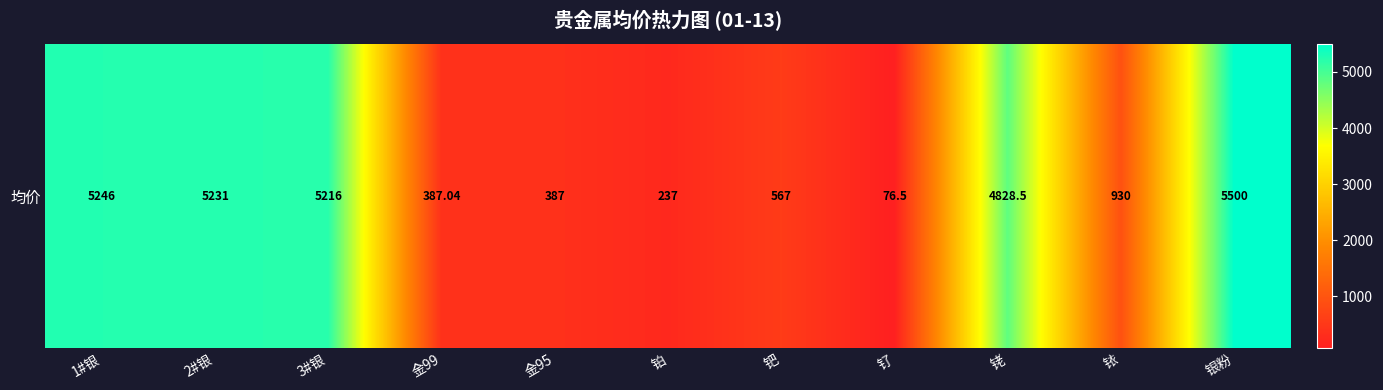

Approximately how many times larger is the value at 银粉 compared to 铂?

23.2